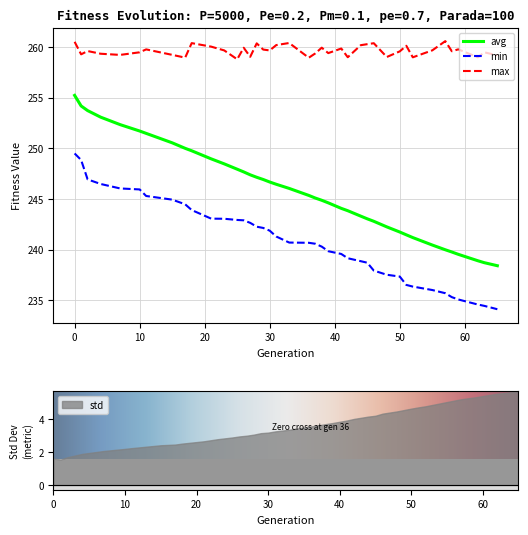

The max series shows 171.8 at 50. True or false?

False